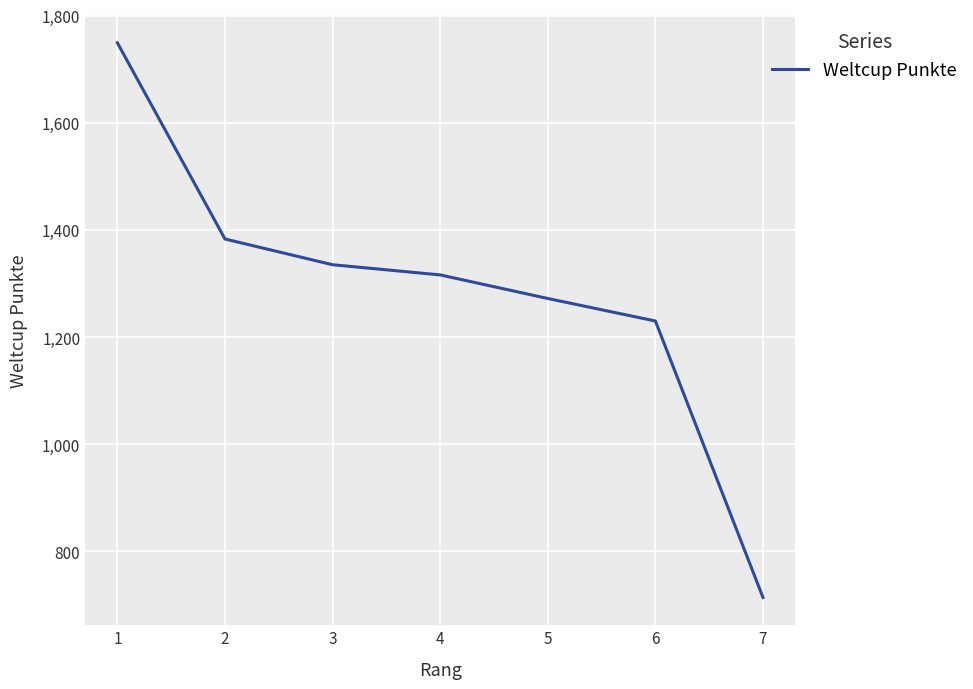

The value at 2 is 745. True or false?

False